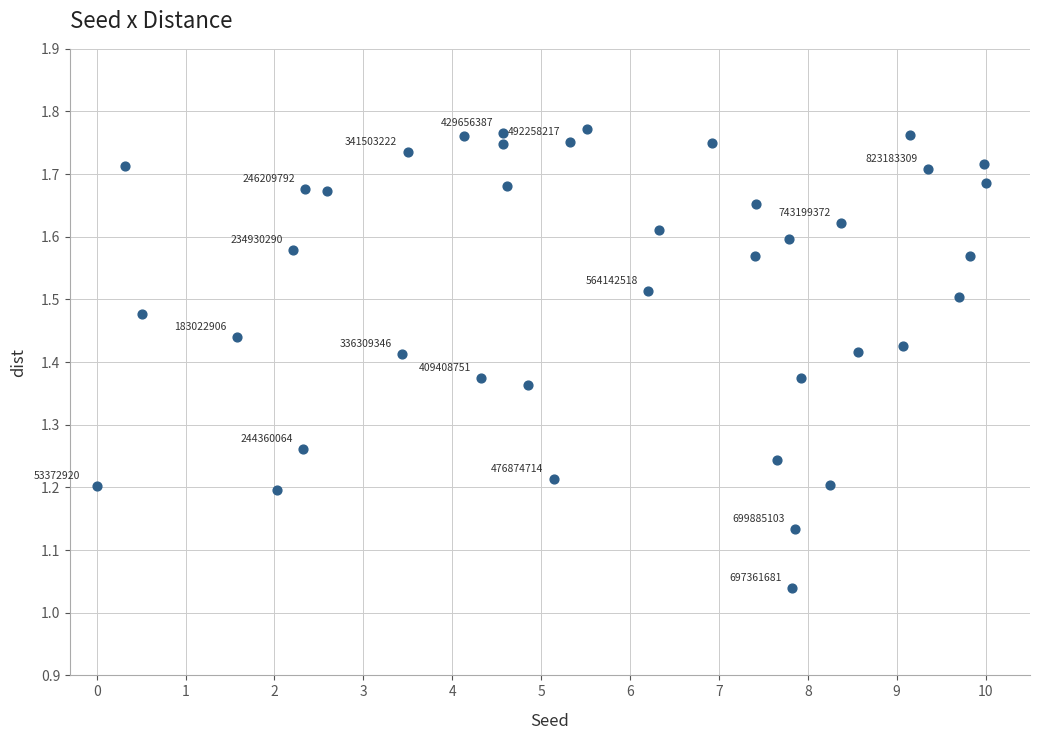

What is the range of Y values (max minus min)?

0.7